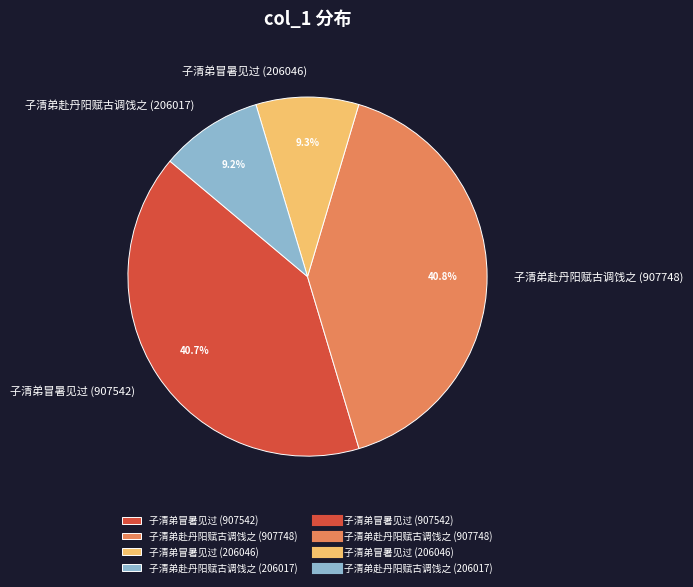

Approximately how many times larger is the value at 子清弟赴丹阳赋古调饯之 (206017) compared to 子清弟冒暑见过 (206046)?

1.0